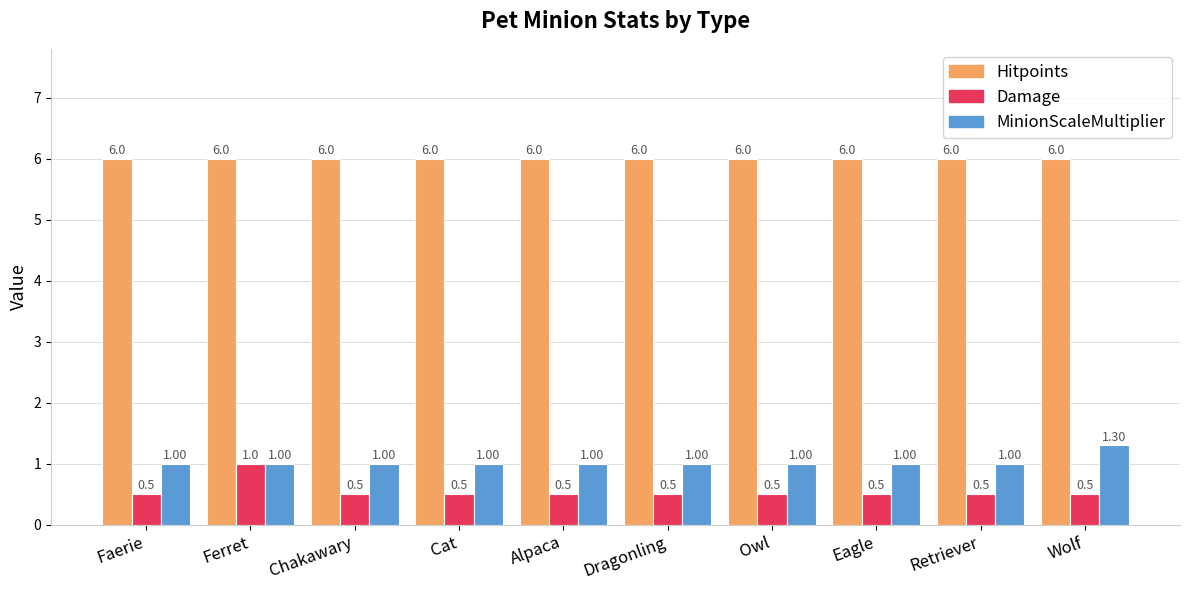

How many distinct data groups are displayed?

3